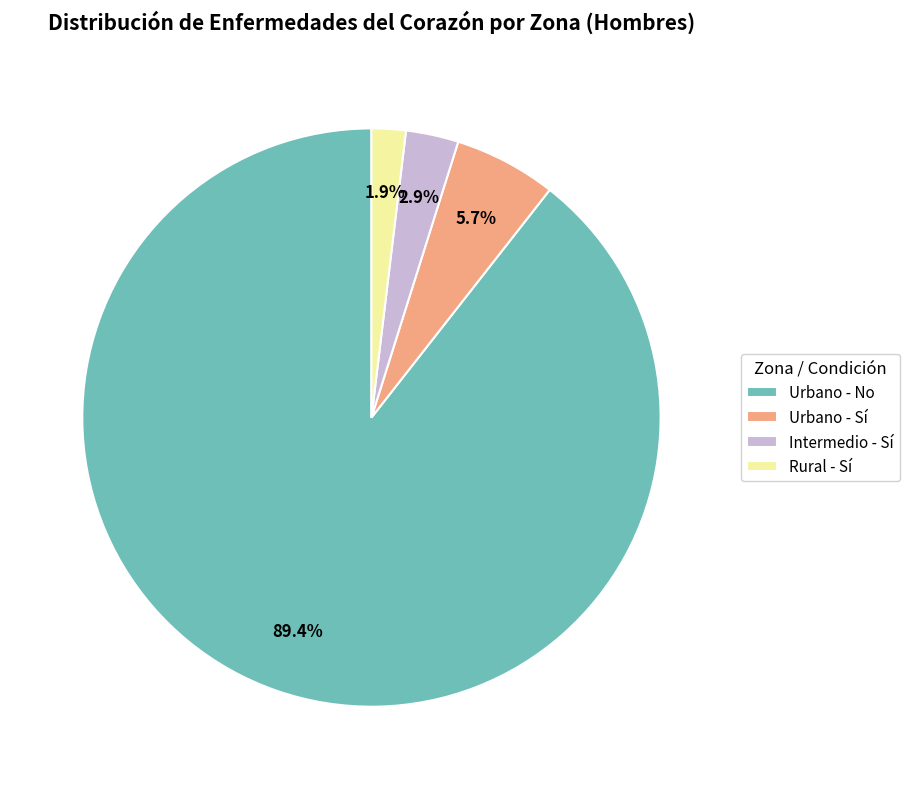

What is the smallest slice in the pie chart?

Rural - Sí